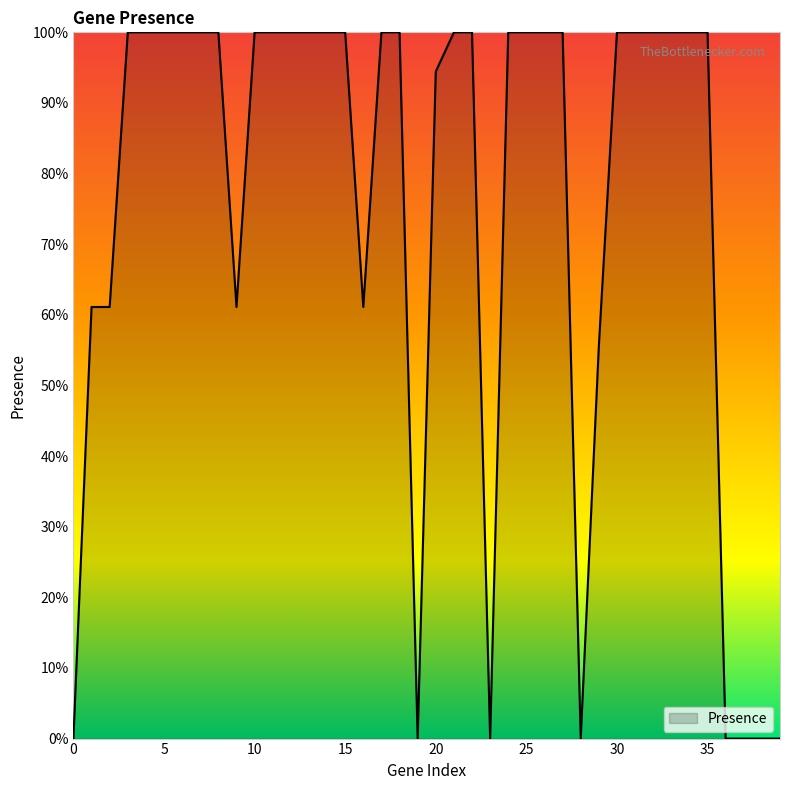

Rank the categories by value from highest to lowest.

3, 4, 5, 6, 7, 8, 10, 11, 12, 13, 14, 15, 17, 18, 21, 22, 24, 25, 26, 27, 30, 31, 32, 33, 34, 35, 20, 1, 2, 9, 16, 29, 0, 19, 23, 28, 36, 37, 38, 39